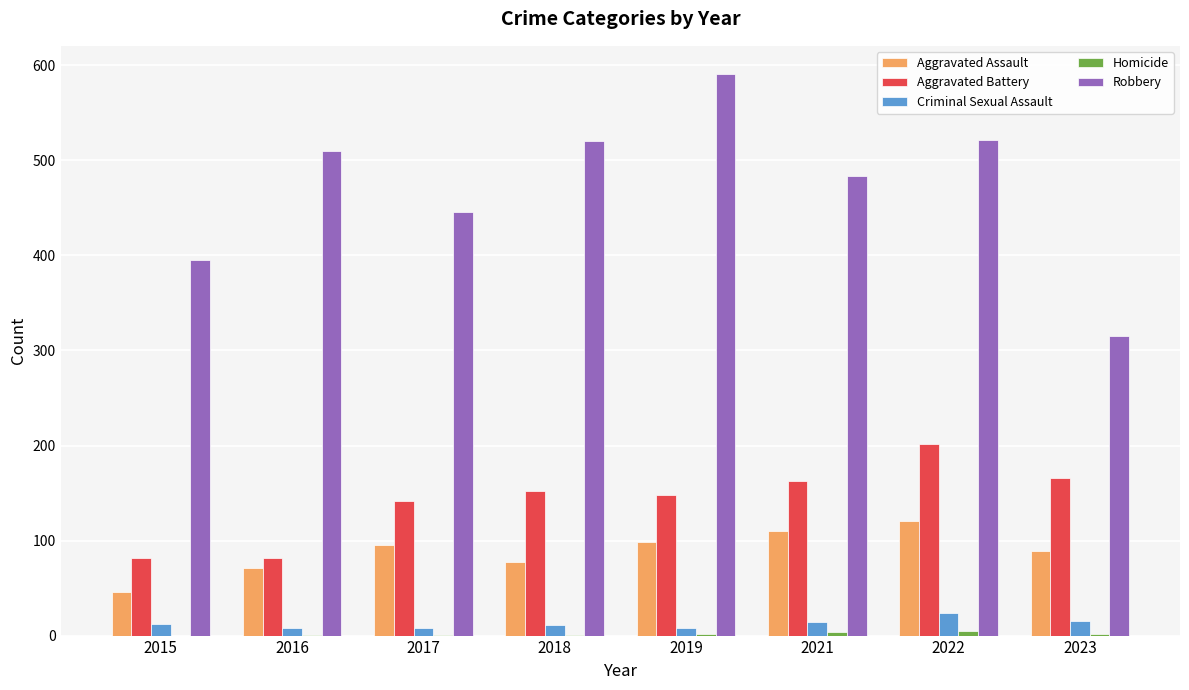

The Aggravated Battery series shows 272 at 2018. True or false?

False